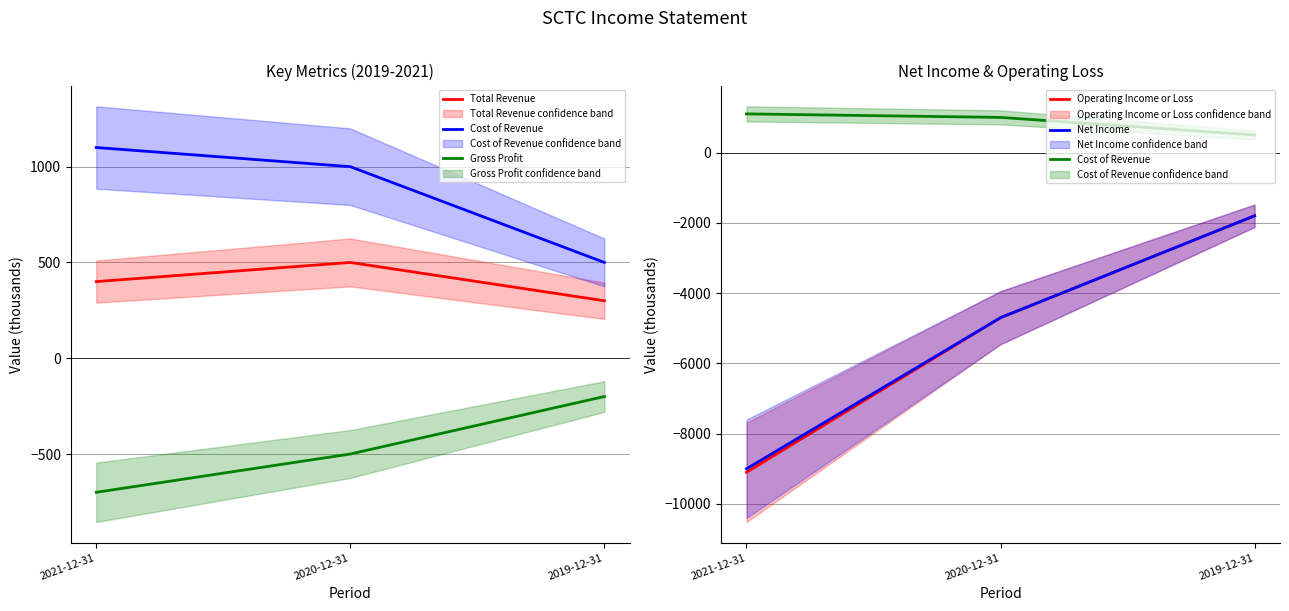

Rank the series by their maximum value, from highest to lowest.

Cost of Revenue, Total Revenue, Gross Profit, Operating Income or Loss, Net Income